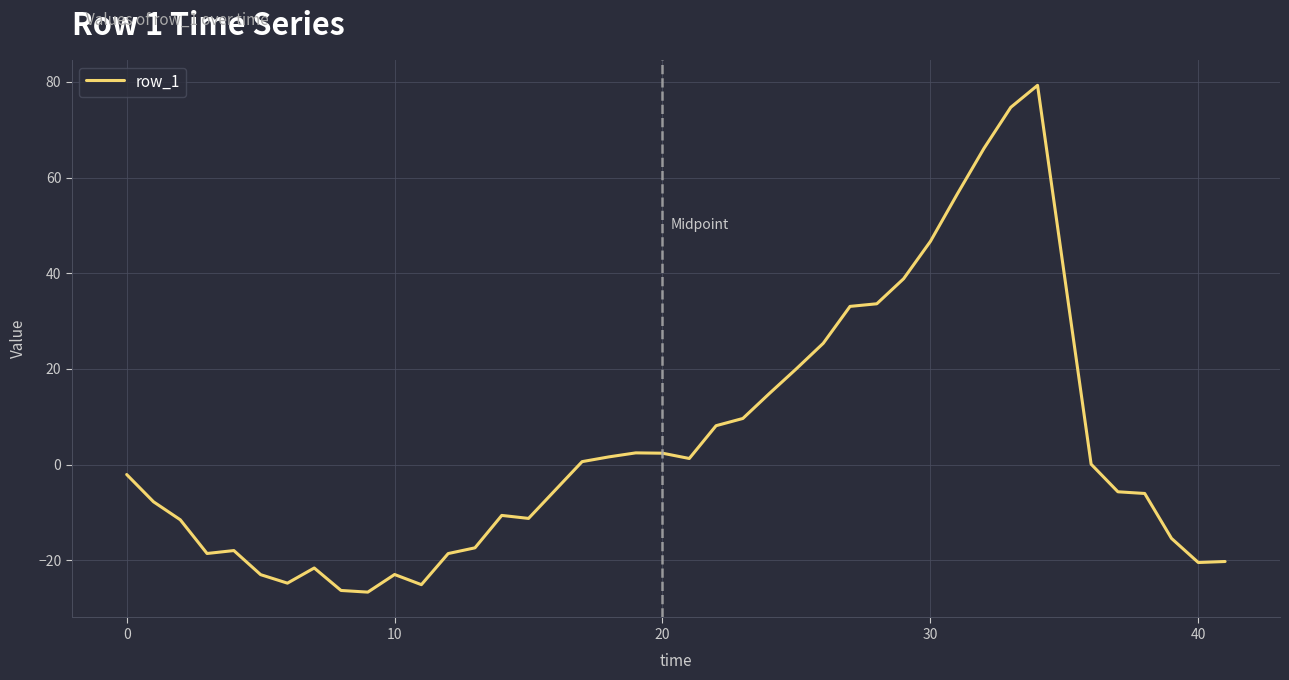

What is the smallest value displayed?

-26.6